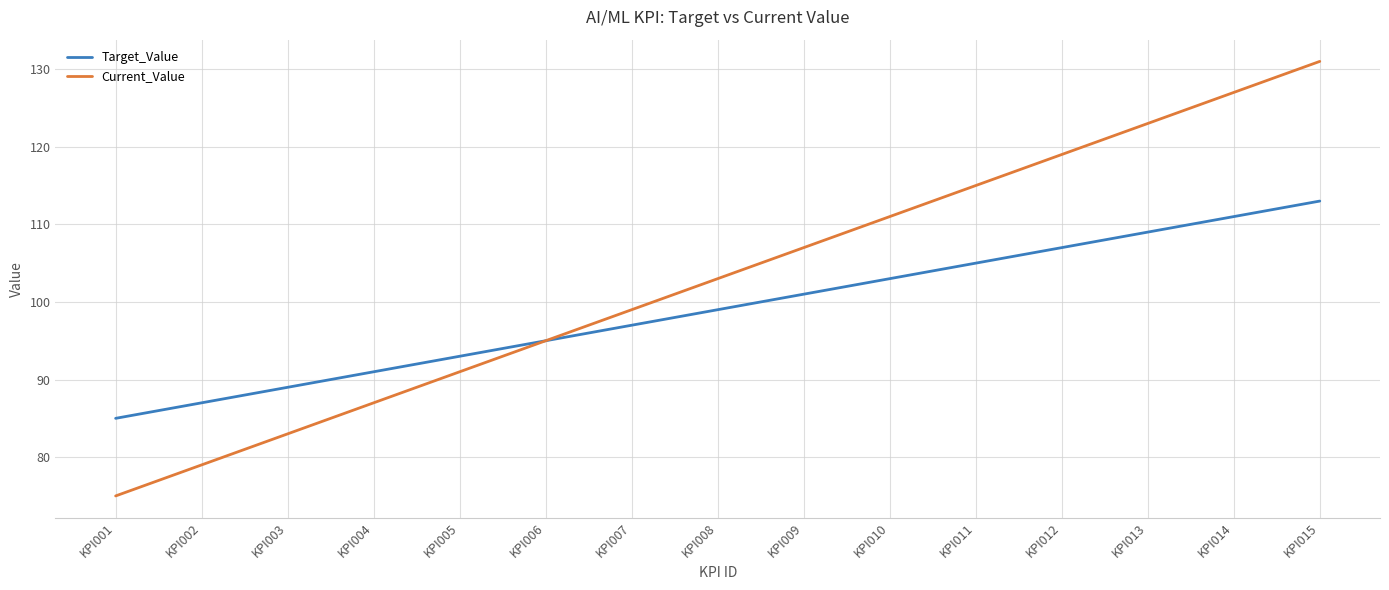

What is the sum of the Current_Value values at KPI009 and KPI010?

218